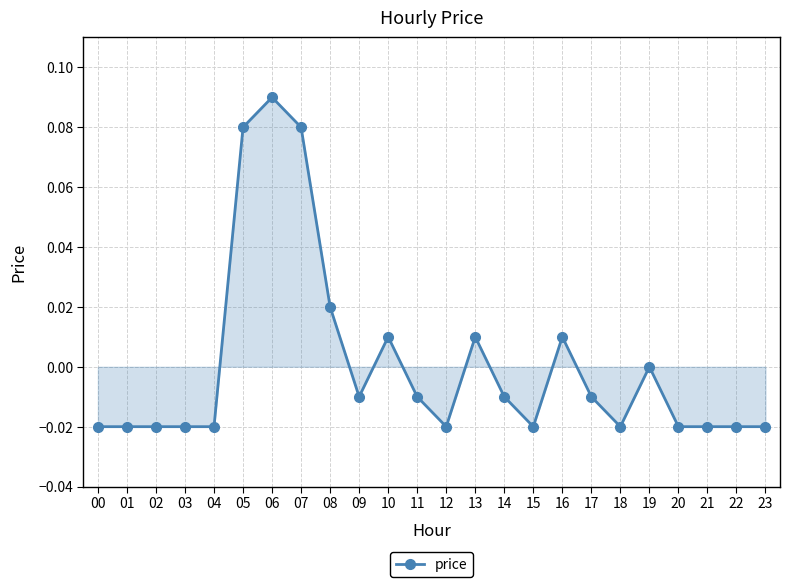

True or false: there are more than 2 points higher than both neighbors.

True